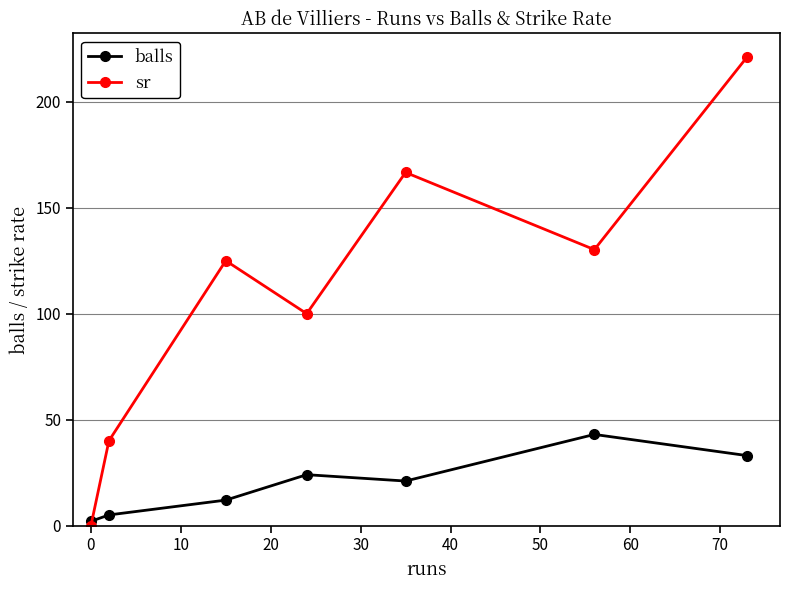

Reading left to right, what are all the values shown in this chart?

balls: 2.0	5.0	12.0	24.0	21.0	43.0	33.0
sr: 0.0	40.0	125.0	100.0	166.7	130.2	221.2